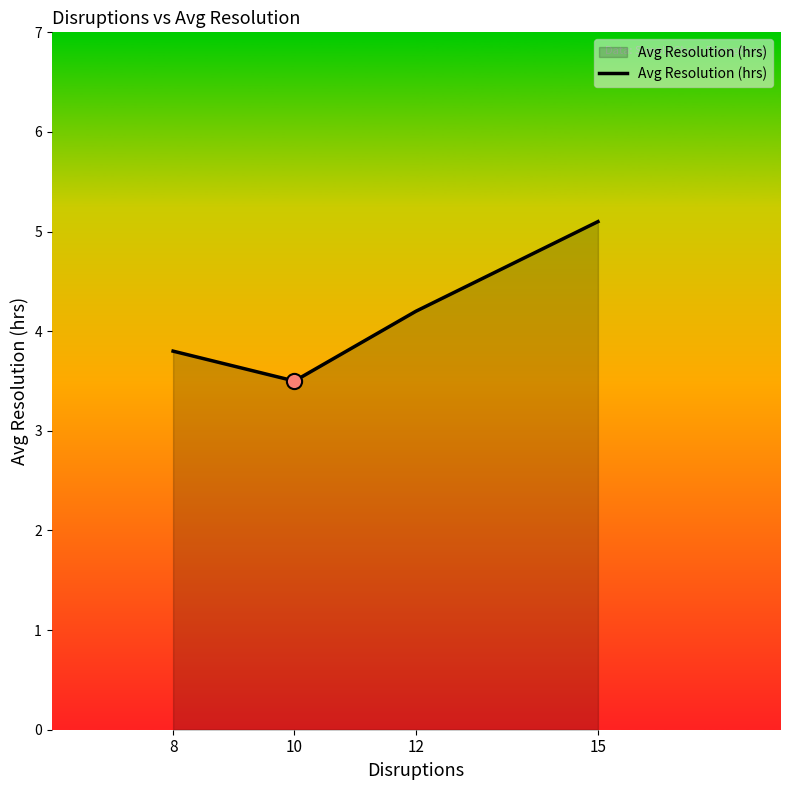

Between 10 and 8, which is larger?

8